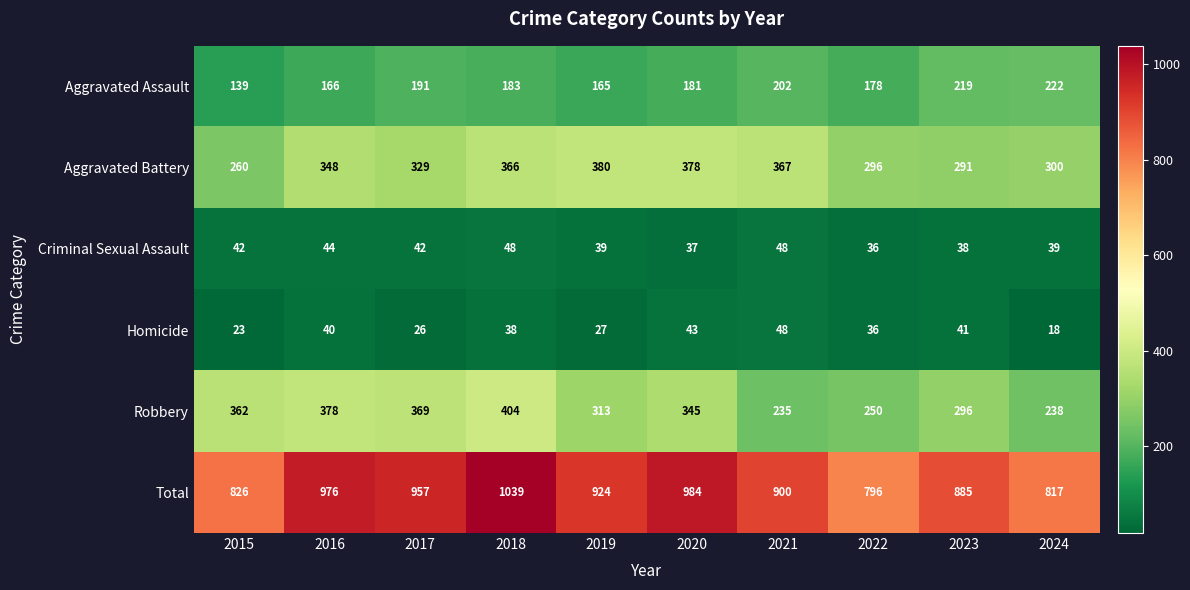

What is the average value of the Robbery series?

319